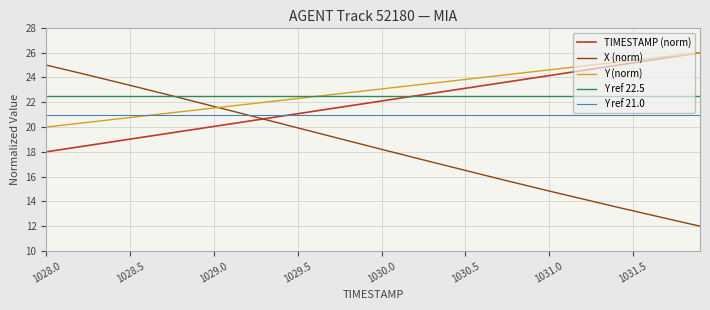

What is the minimum value for Y (norm)?

20.0